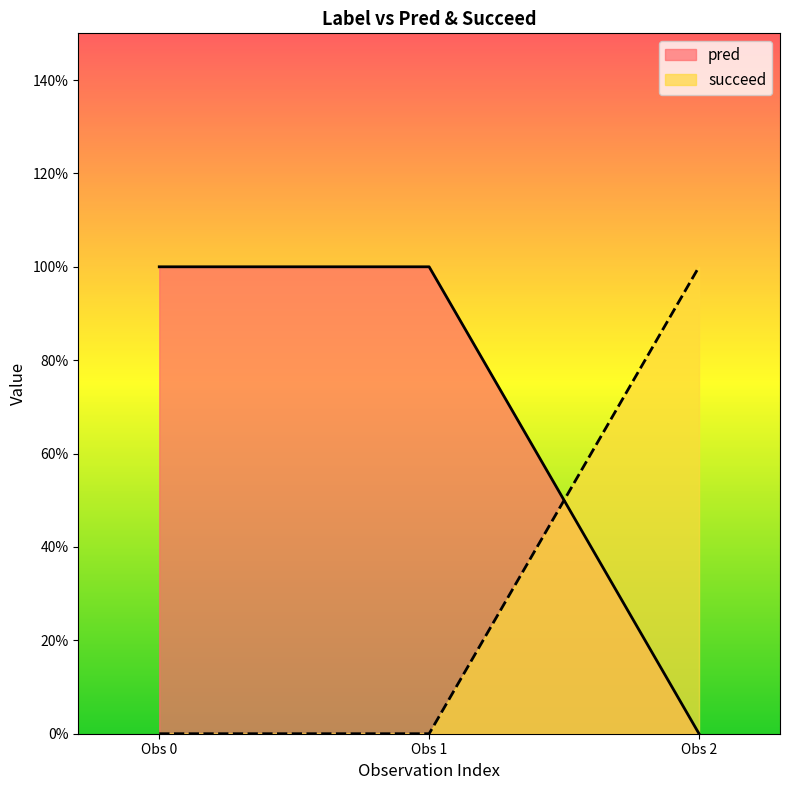

Which series changed the most between 0 and 0?

pred